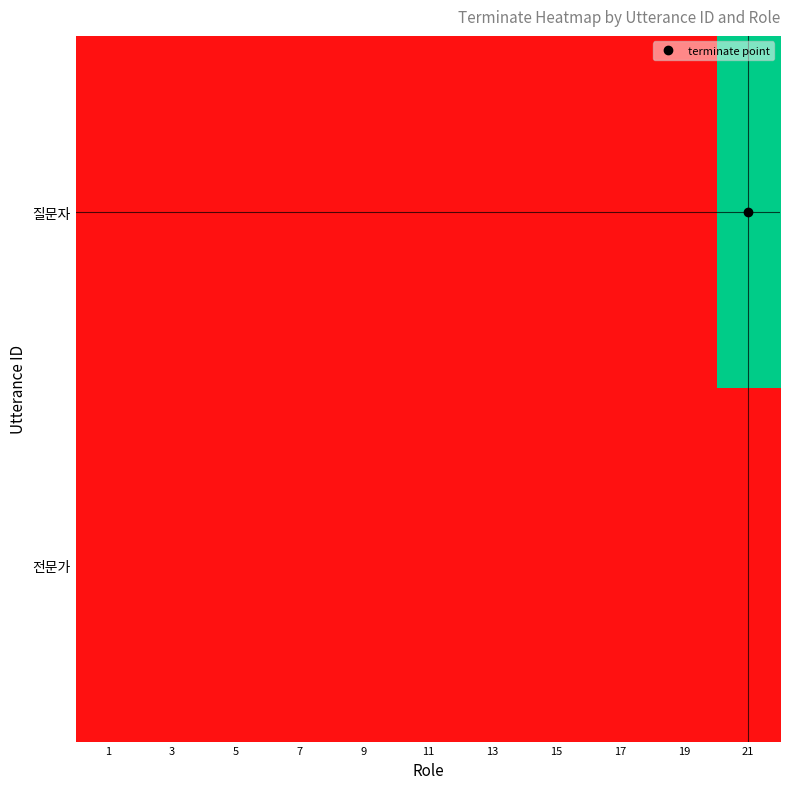

Rank the series by their maximum value, from lowest to highest.

전문가, 질문자